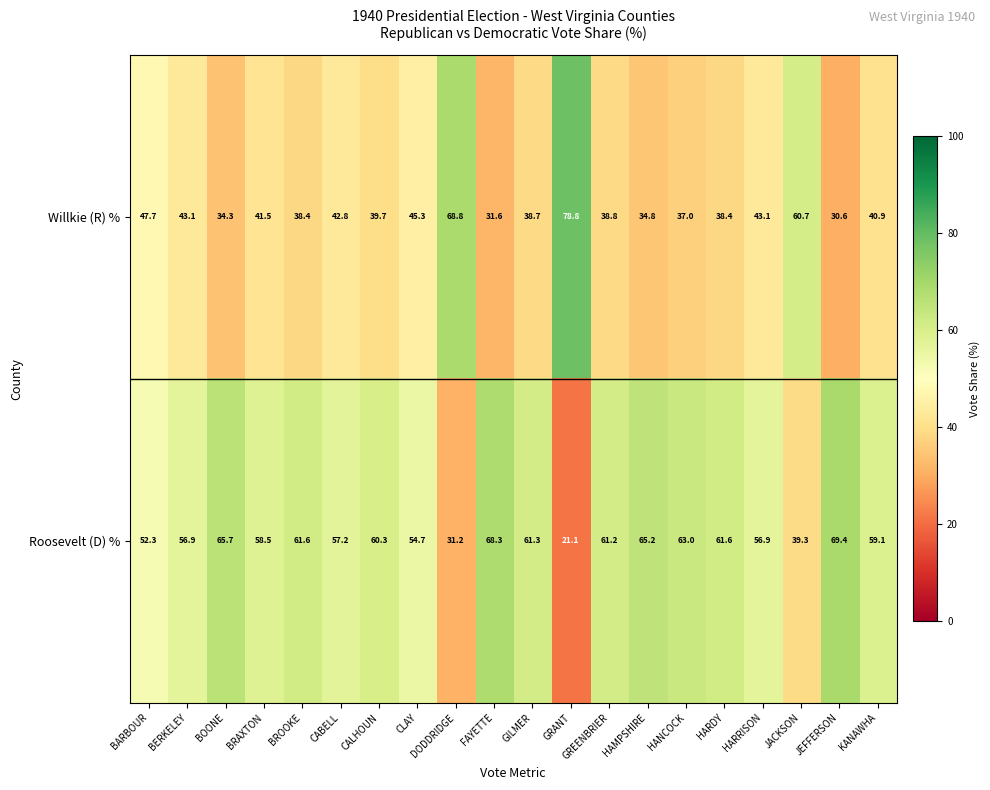

Which label corresponds to the smallest value in the chart?

GRANT